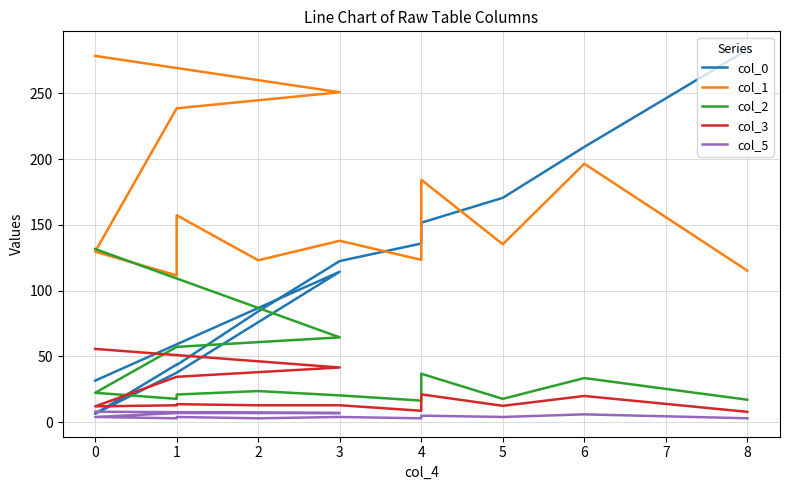

Is this an area chart (filled region under the line)?

No